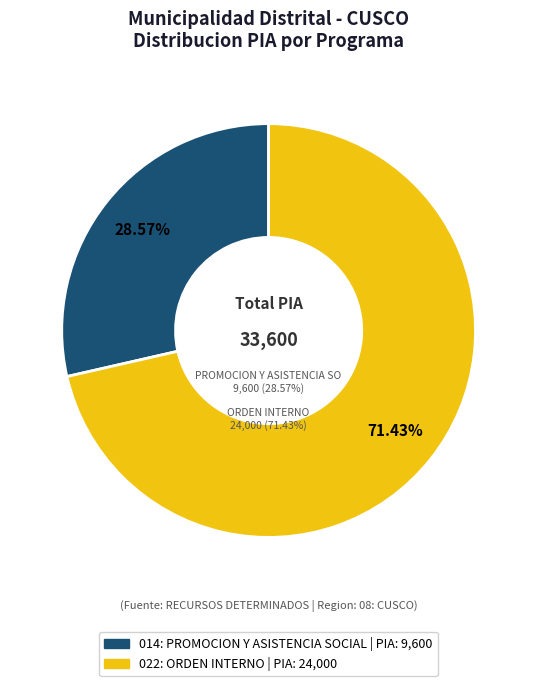

The 022: ORDEN INTERNO slice represents 62% of the pie. True or false?

False